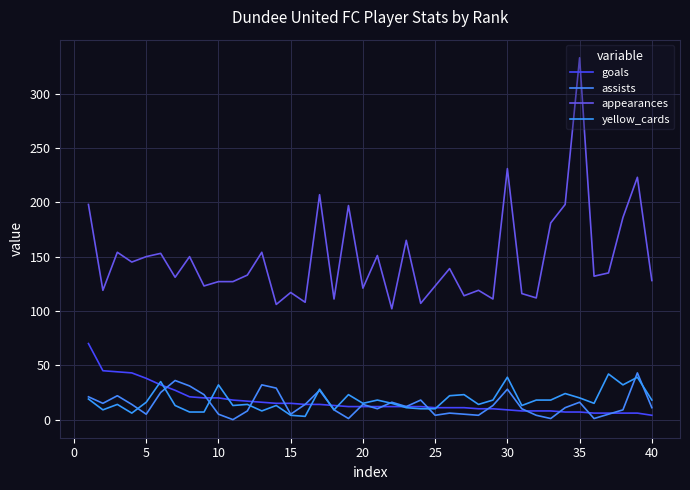

True or false: assists has more than 1 points higher than both neighbors.

True